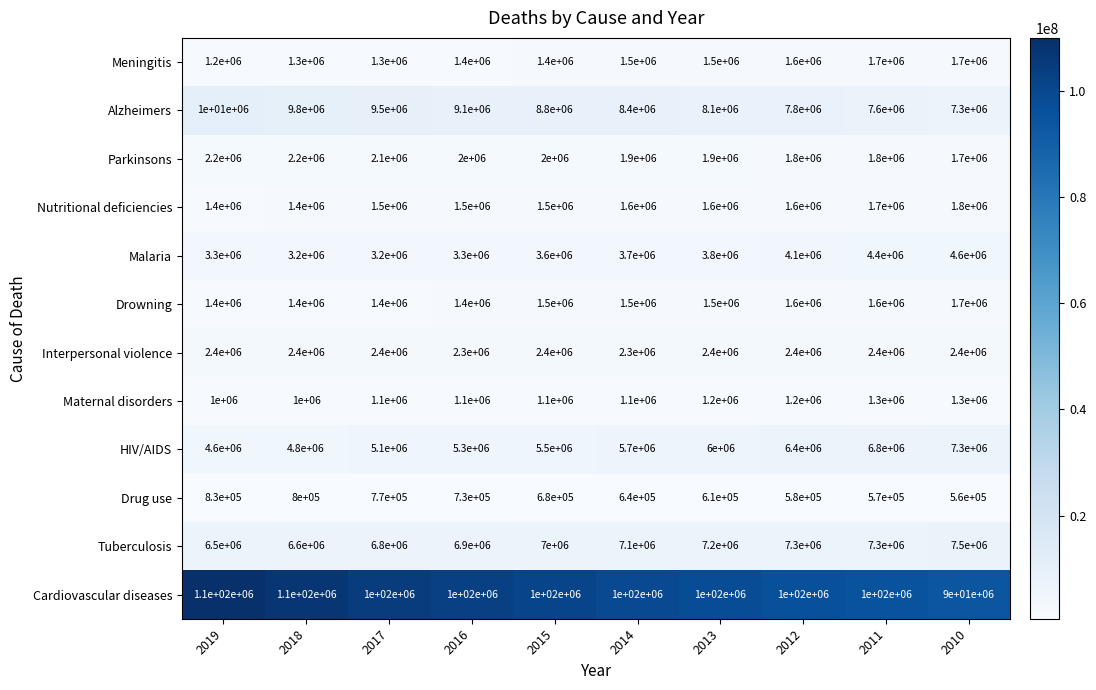

What is the difference between the second highest and minimum values in the HIV/AIDS series?

2200000